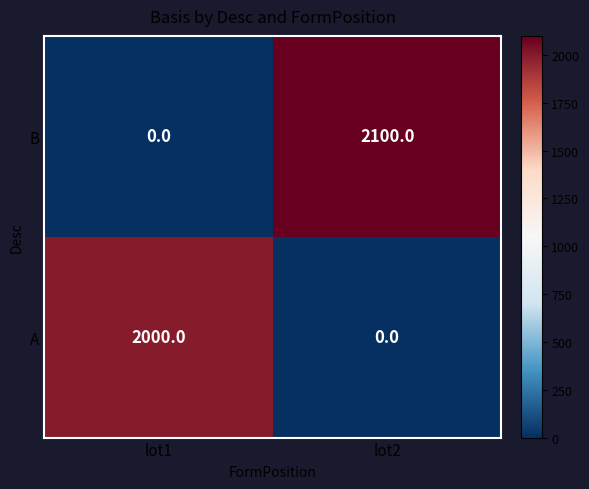

Reading left to right, extract all data points from this chart.

B: 0	2100
A: 2000	0